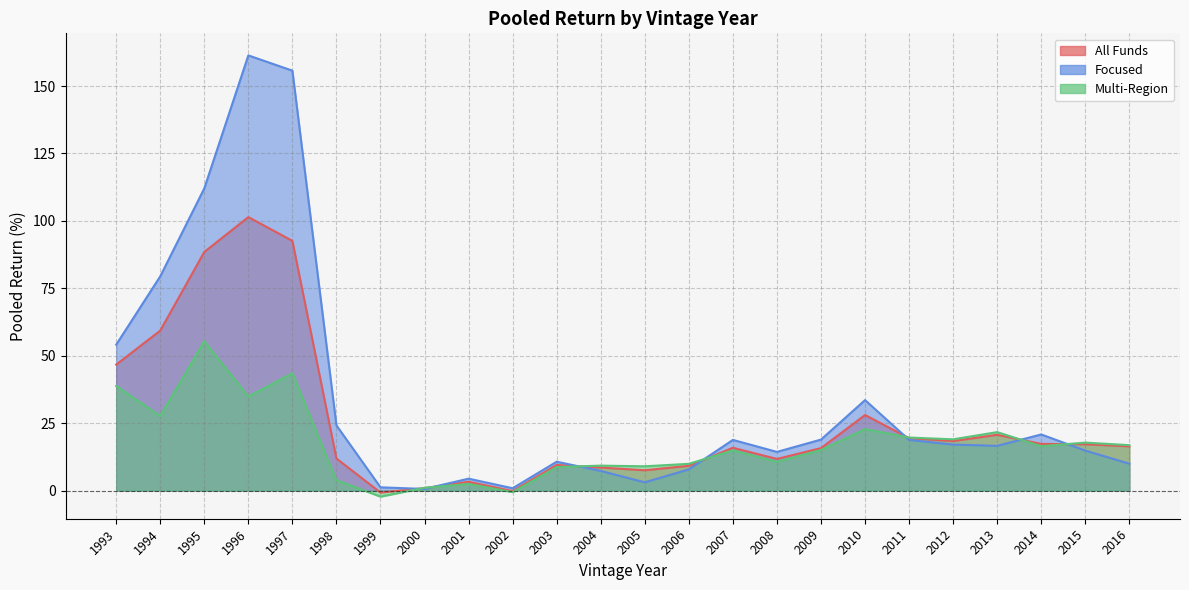

Is it true that Focused equals 11.9 at 2014?

False